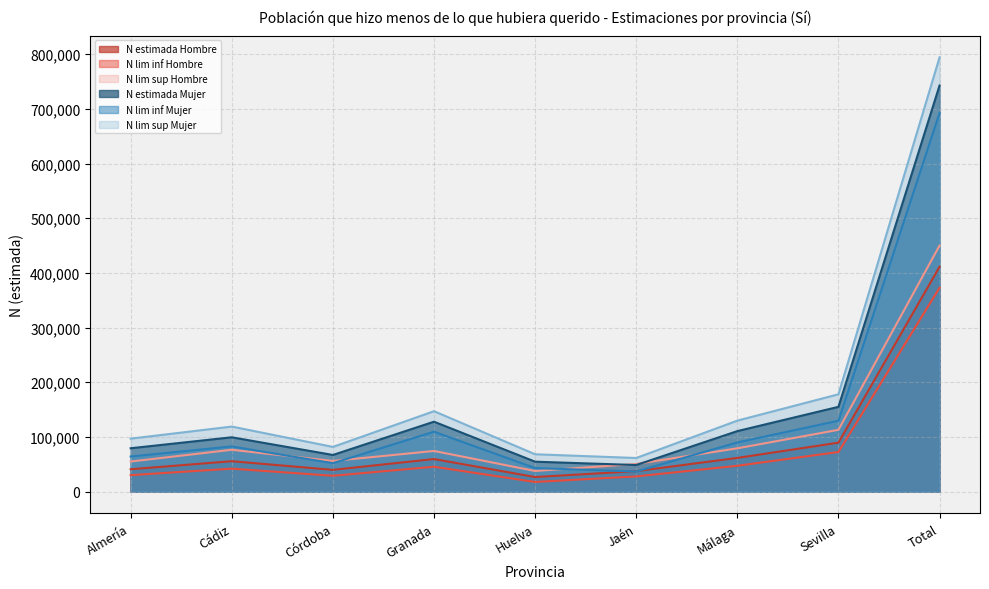

At how many categories does at least one series exceed 700753?

1